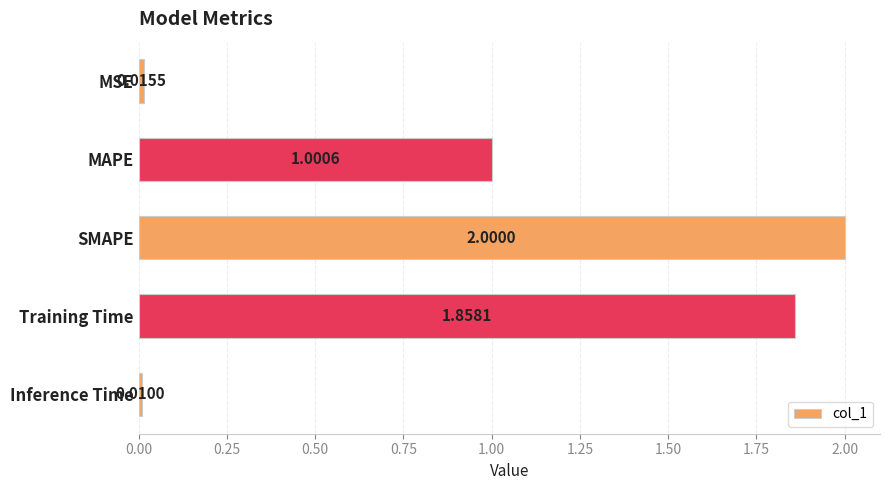

What is the maximum value shown in the chart?

2.0